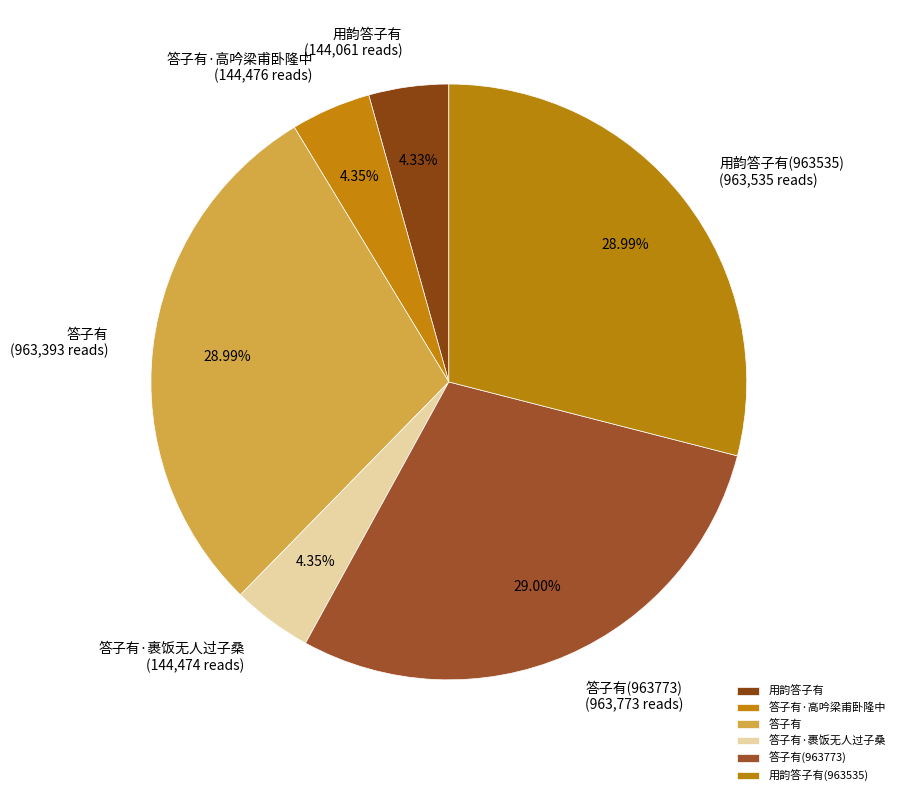

What percentage is NOT represented by 答子有·裹饭无人过子桑?

95.7%